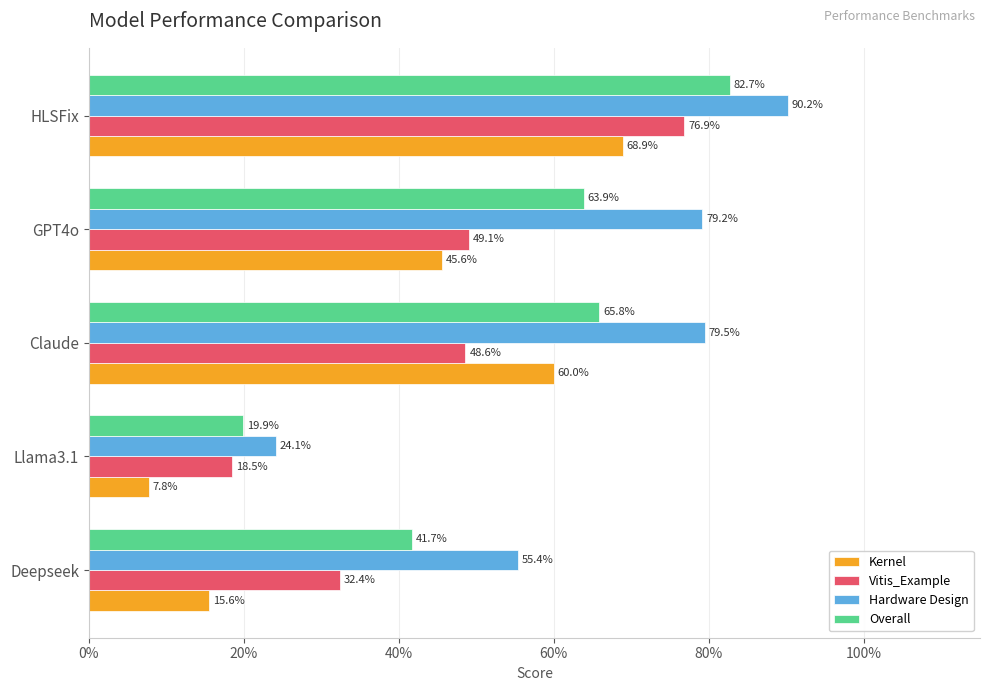

How many Kernel values are between 0 and 1?

5